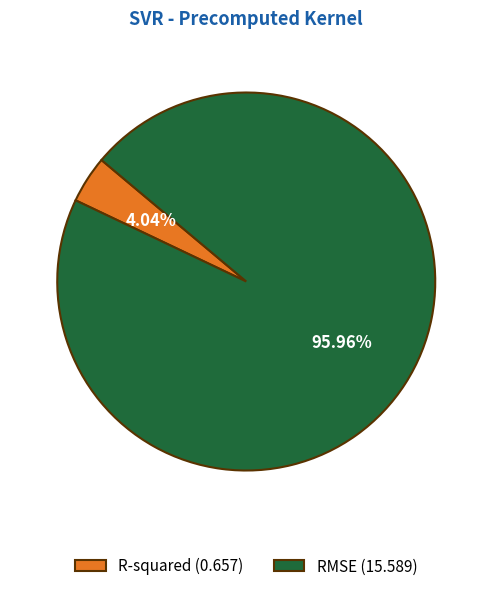

Count the number of slices in the pie.

2